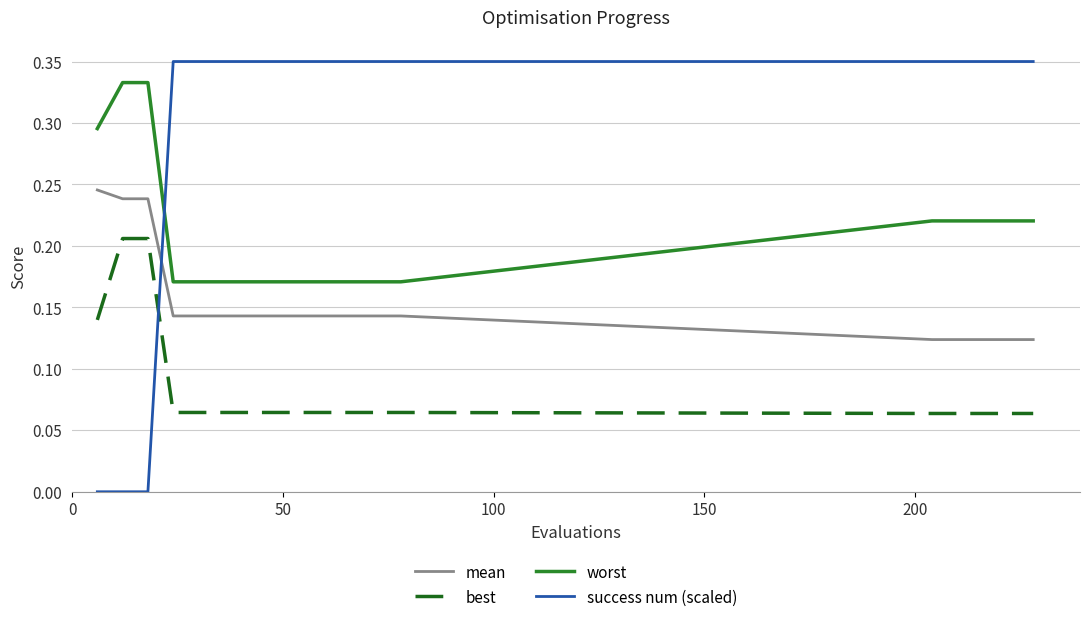

True or false: worst and mean cross at least once.

False